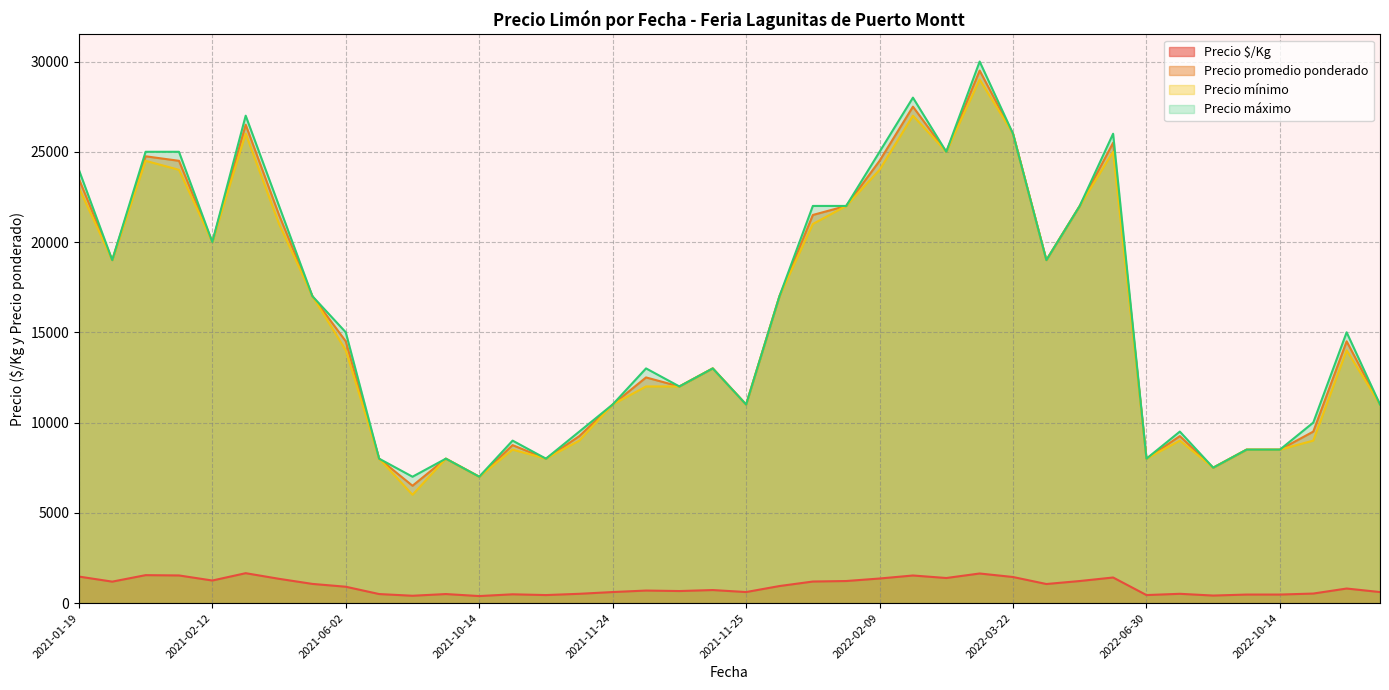

Which series has the widest spread of values?

Precio promedio ponderado